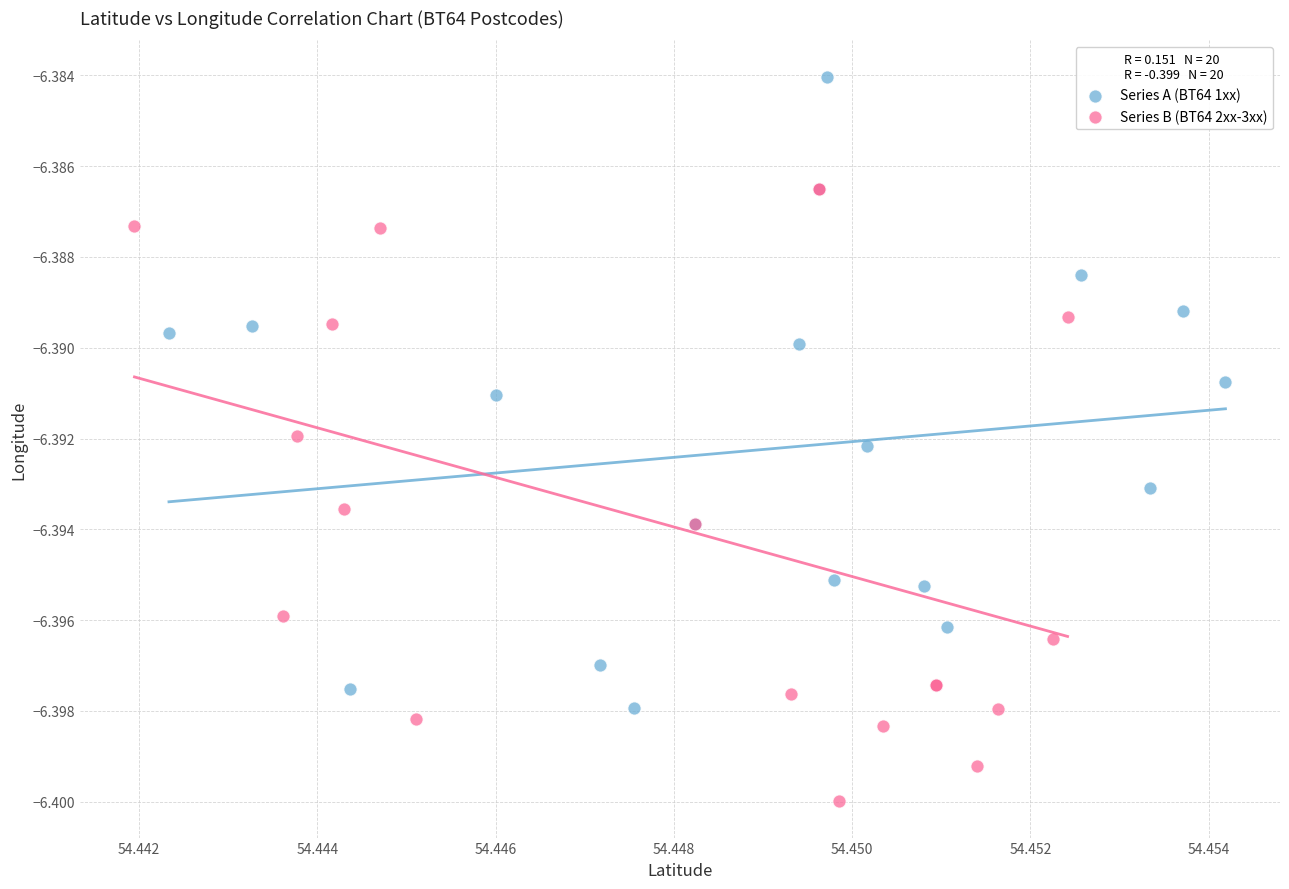

Which series contains the lowest Y value?

Series B (BT64 2xx-3xx)